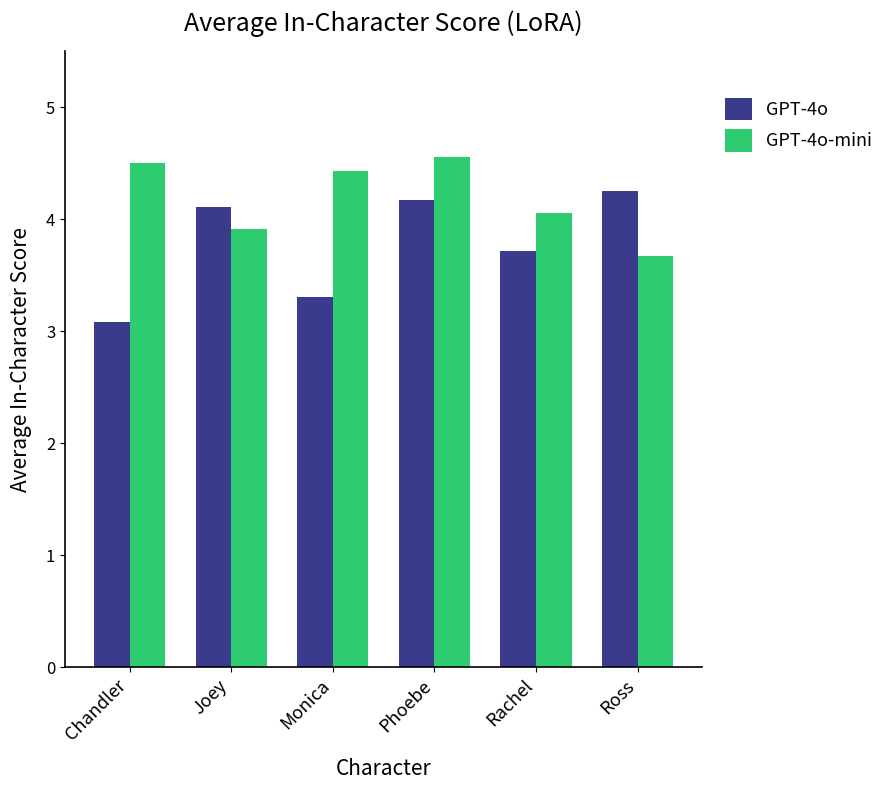

The value of GPT-4o at Joey is 6.0. True or false?

False